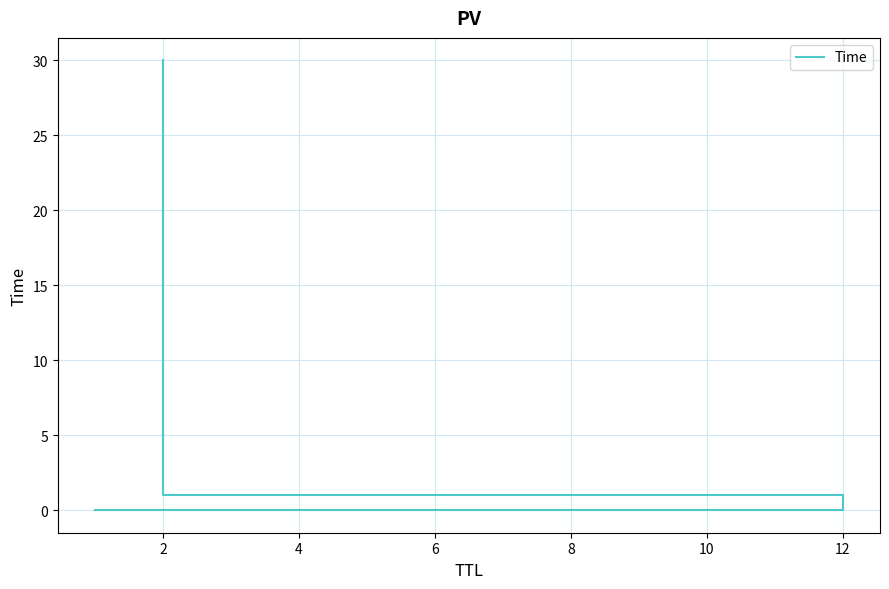

How many categories are shown in the chart?

3